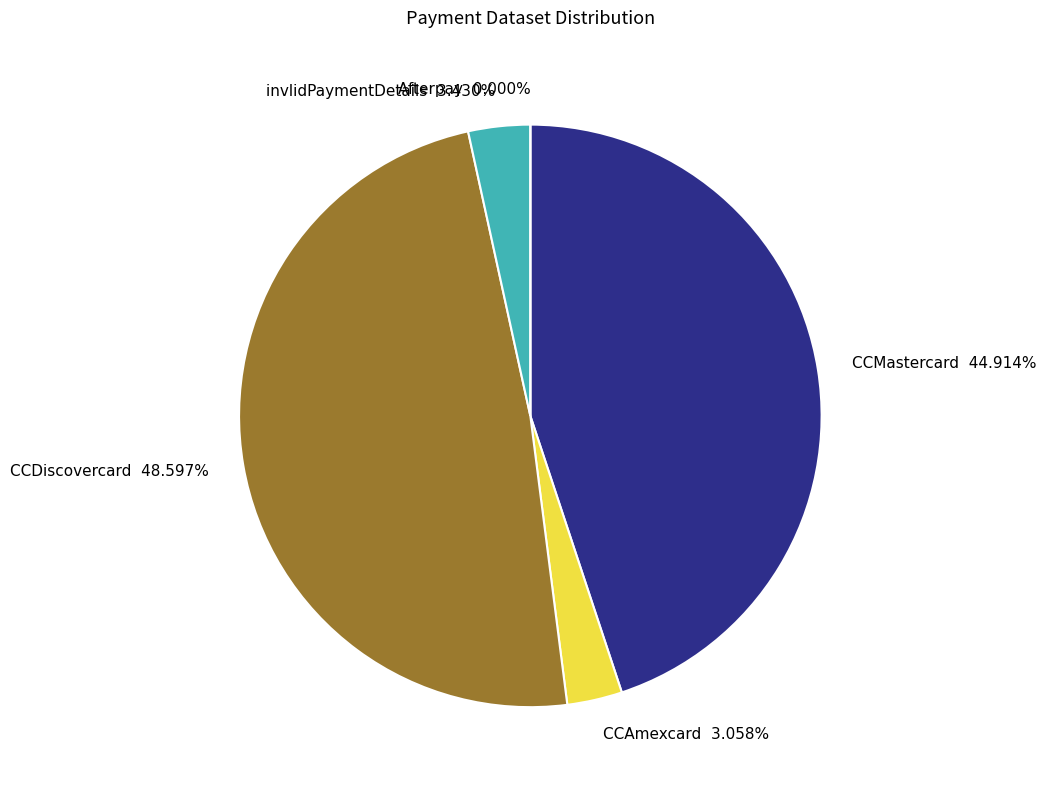

Rank the categories by value from lowest to highest.

Afterpay, CCAmexcard, invlidPaymentDetails, CCMastercard, CCDiscovercard